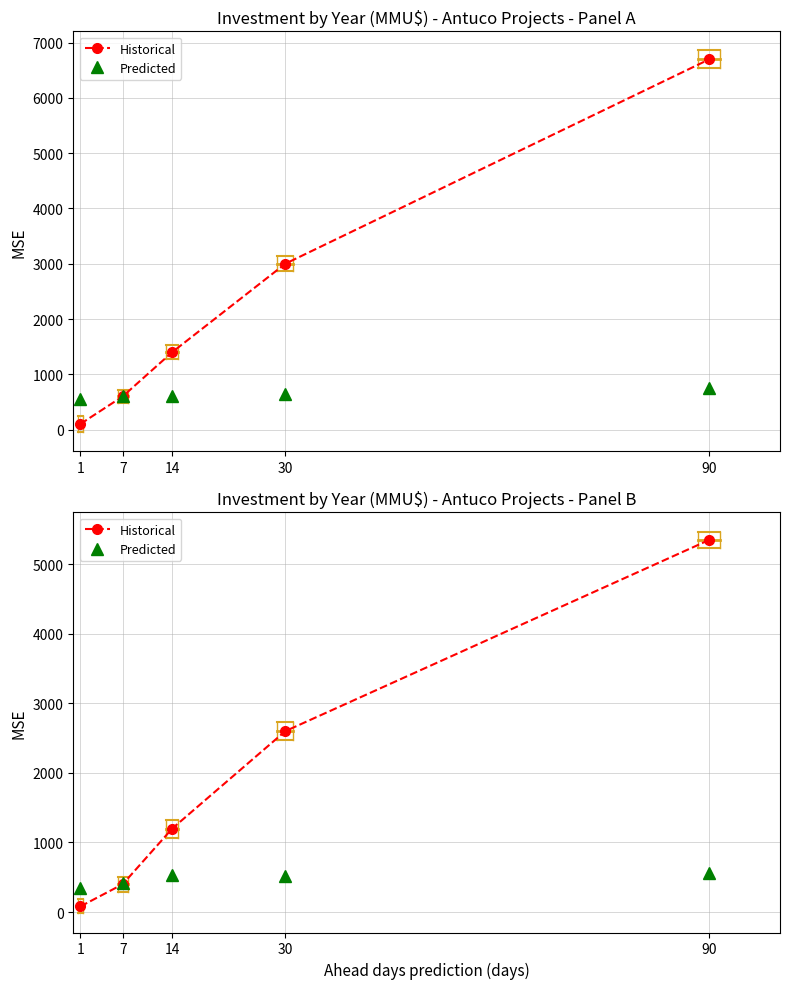

What is the total value across all series at 90?

5910